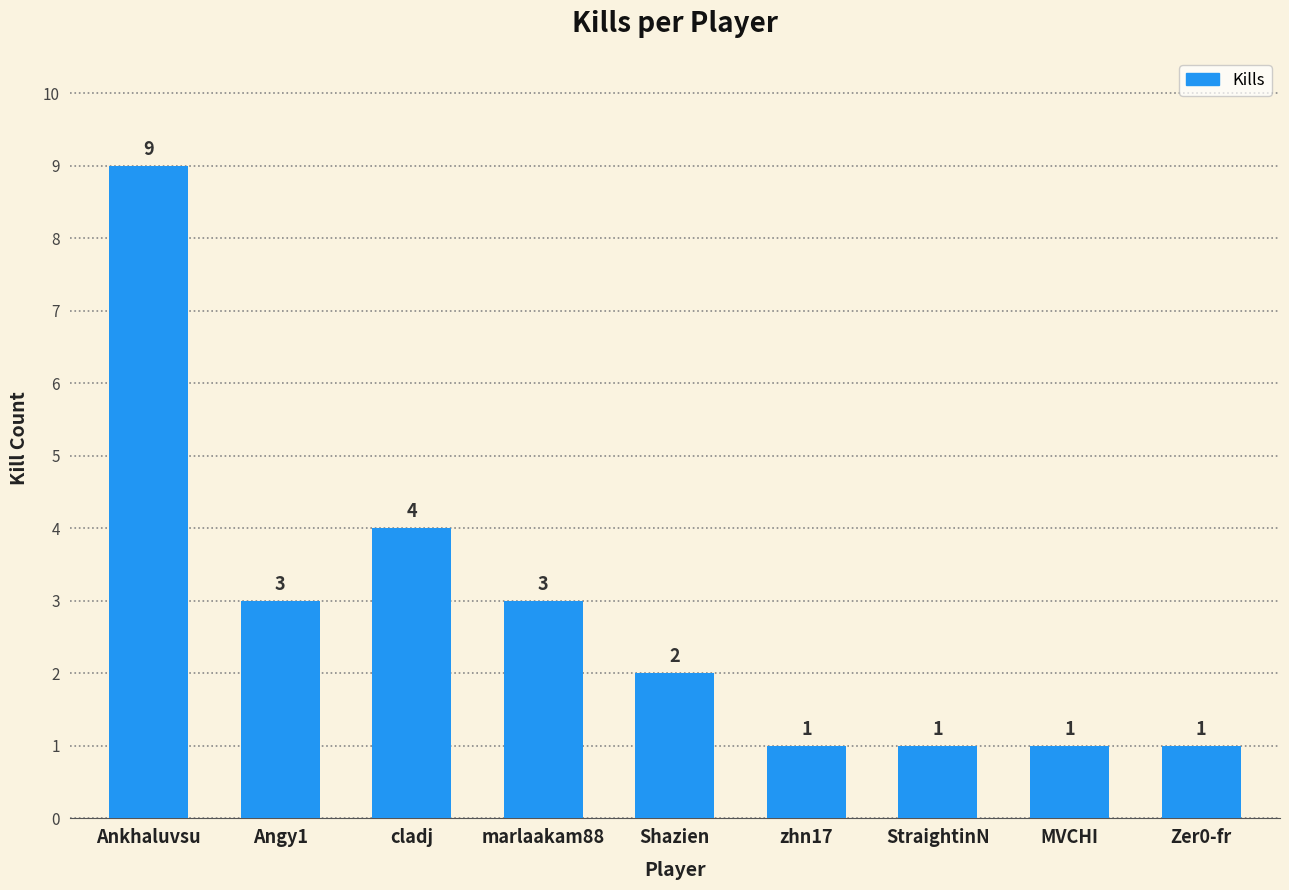

The value at MVCHI is 2. True or false?

False